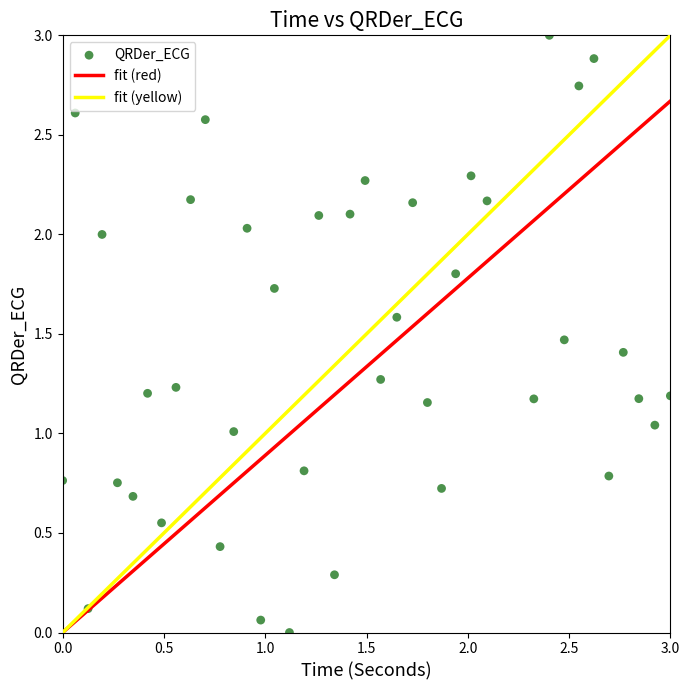

What is the range of X values (max minus min)?

3.0